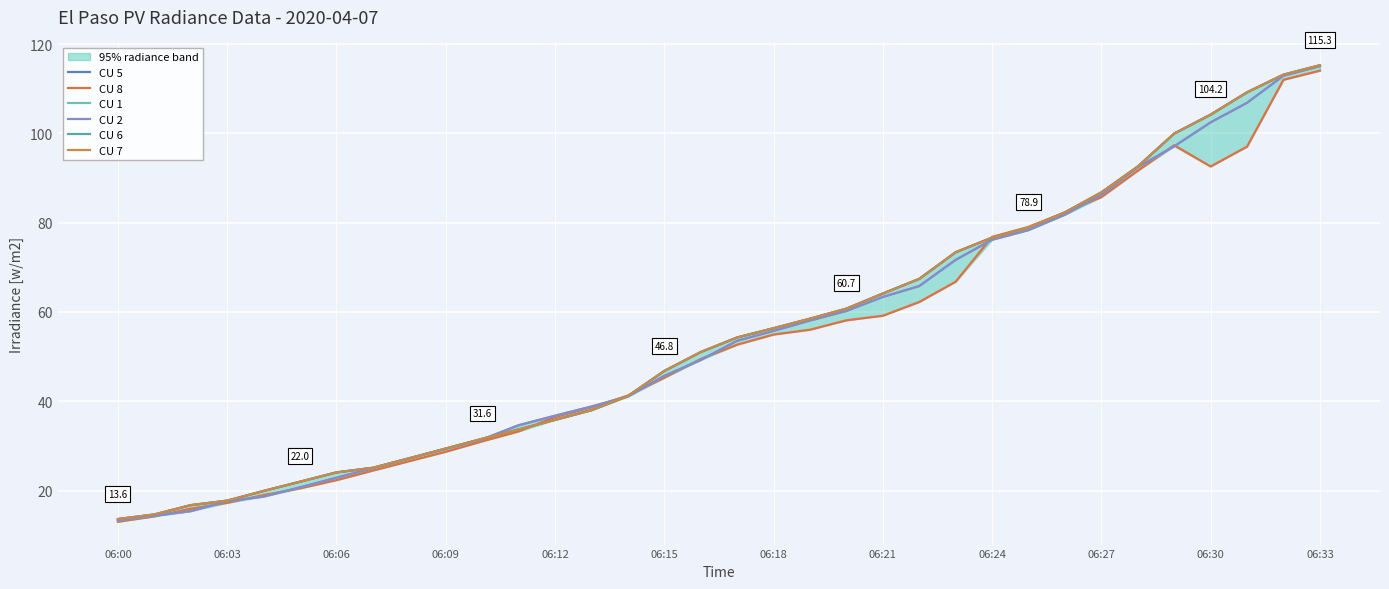

What is the difference between the maximum and minimum values in the CU 2 series?

101.8